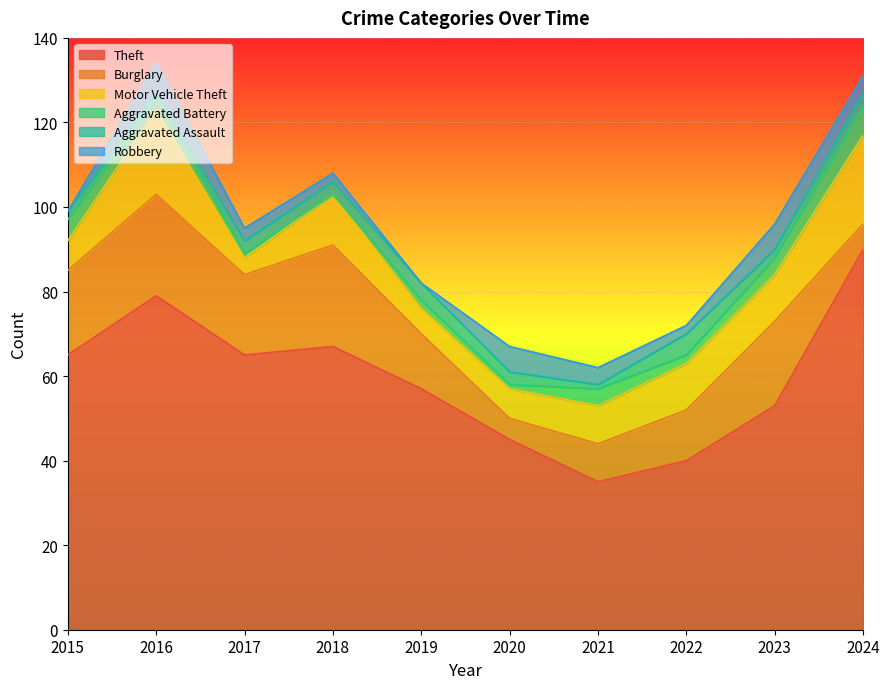

Reading right to left, what are all the values shown in this chart?

Theft: 2024=90	2023=53	2022=40	2021=35	2020=45	2019=57	2018=67	2017=65	2016=79	2015=65
Burglary: 2024=6	2023=20	2022=12	2021=9	2020=5	2019=13	2018=24	2017=19	2016=24	2015=20
Motor Vehicle Theft: 2024=21	2023=11	2022=11	2021=9	2020=7	2019=6	2018=12	2017=4	2016=20	2015=7
Aggravated Battery: 2024=7	2023=4	2022=2	2021=4	2020=1	2019=2	2018=0	2017=1	2016=3	2015=5
Aggravated Assault: 2024=3	2023=2	2022=5	2021=1	2020=3	2019=4	2018=3	2017=3	2016=1	2015=2
Robbery: 2024=4	2023=6	2022=2	2021=4	2020=6	2019=0	2018=2	2017=3	2016=7	2015=0